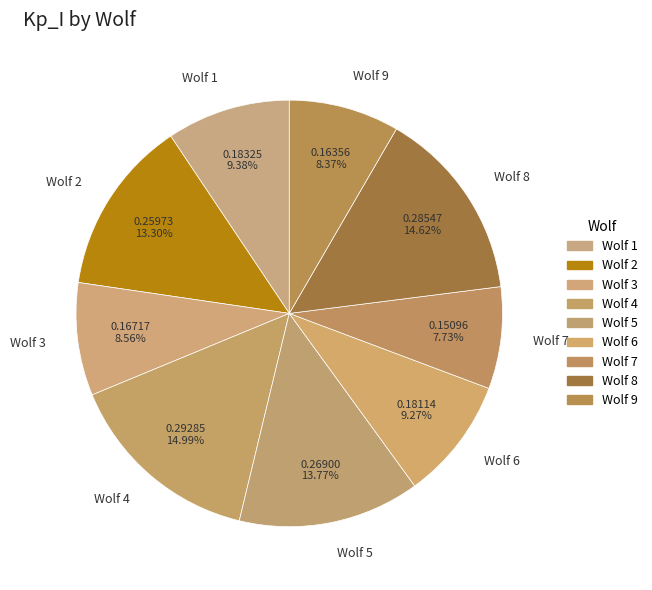

Does Wolf 1 represent more than half of the total?

No